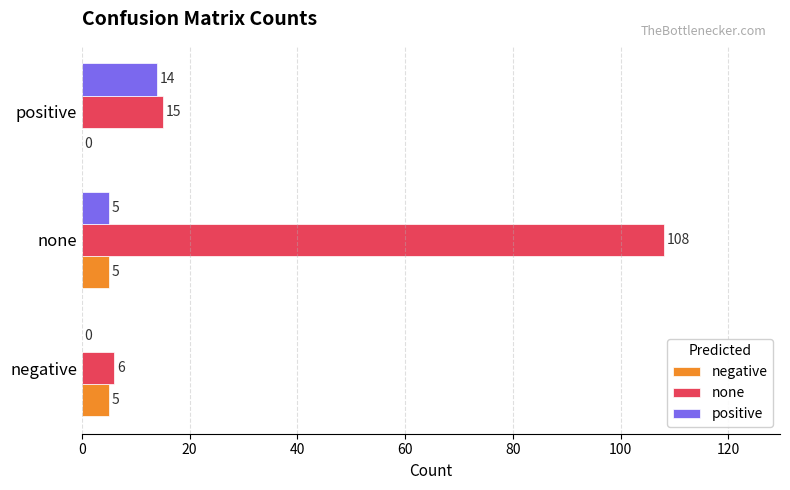

The positive series shows 23 at positive. True or false?

False